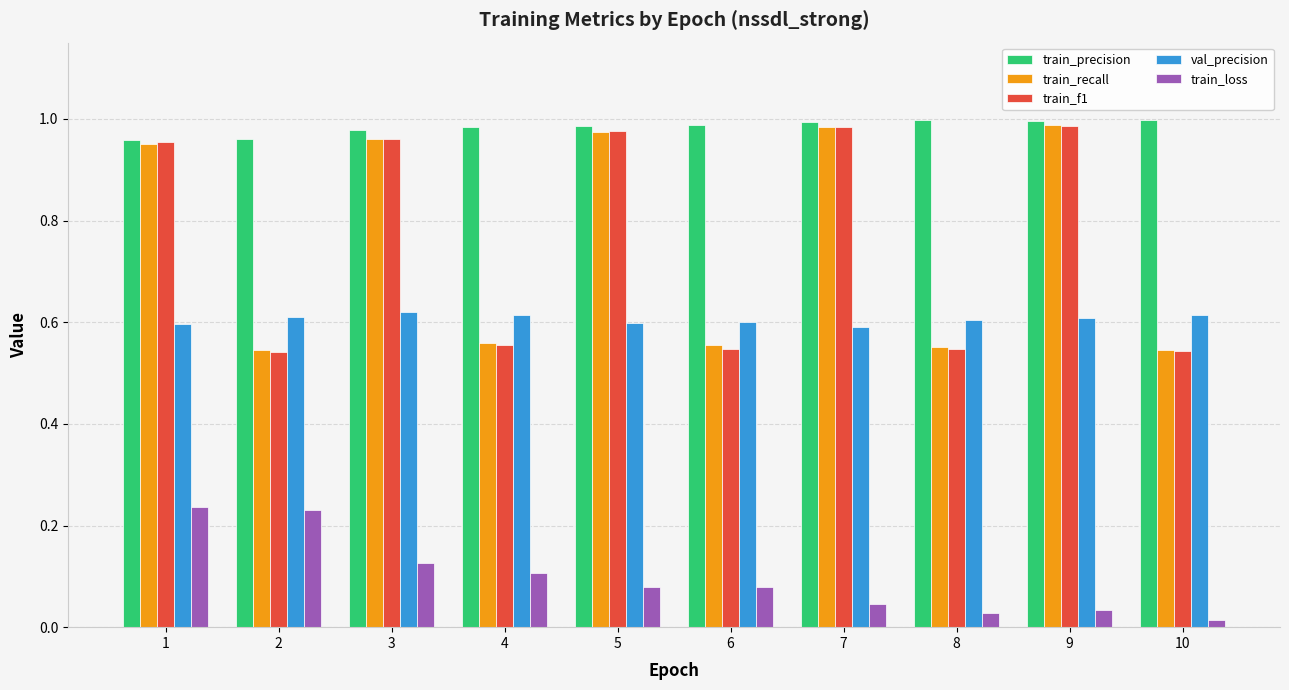

Are the bars horizontal?

No